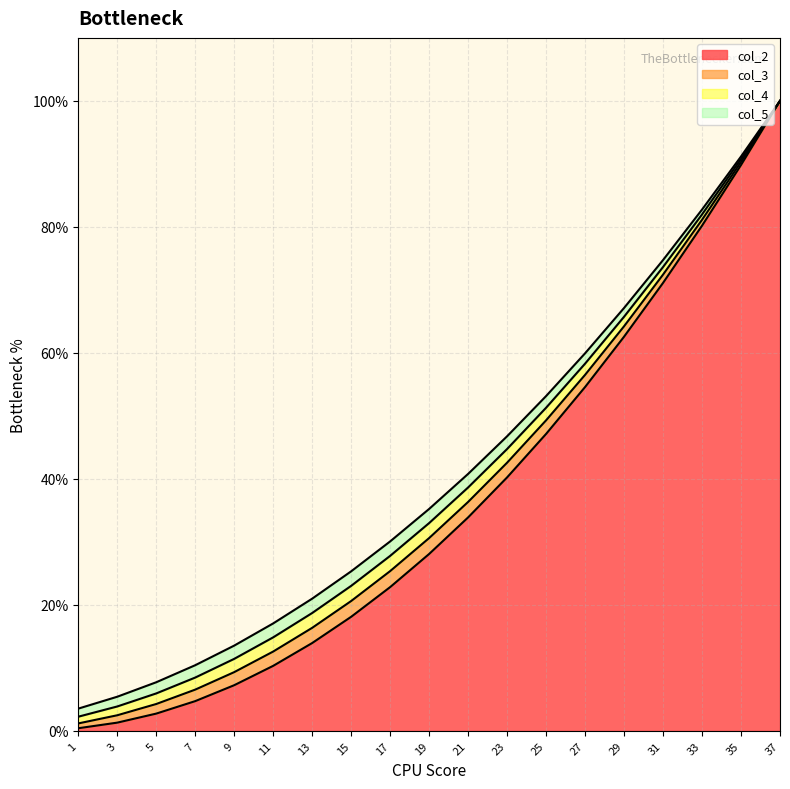

True or false: col_3 has a value of 16.3 at 13.

True